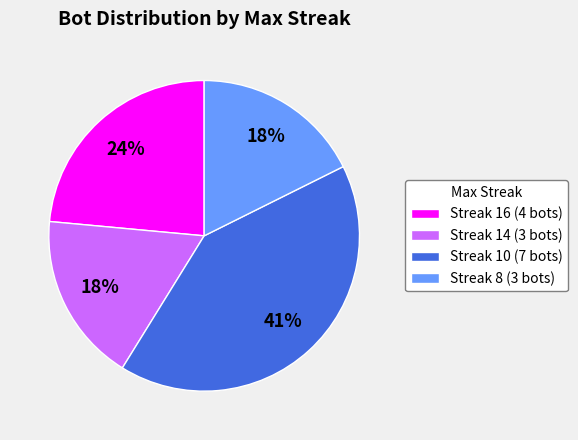

Which slice is the largest?

Streak 10 (7 bots)